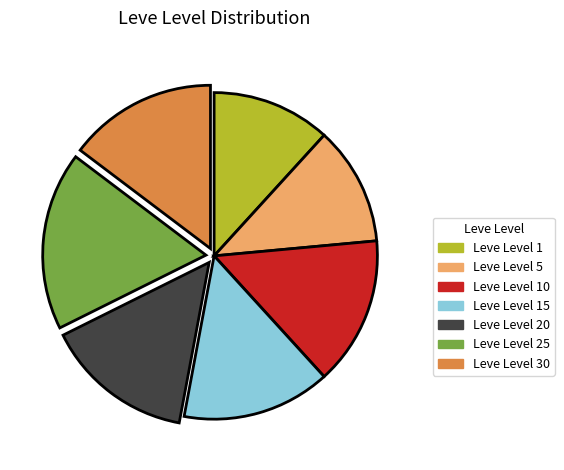

Does any single category account for the majority?

No